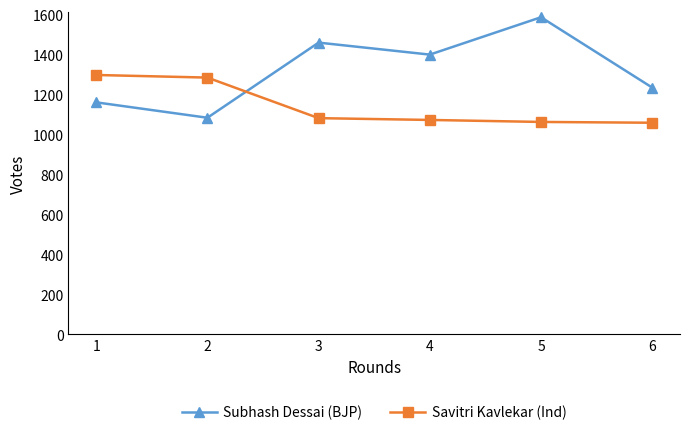

What is the lowest value of the Savitri Kavlekar (Ind) series?

1059